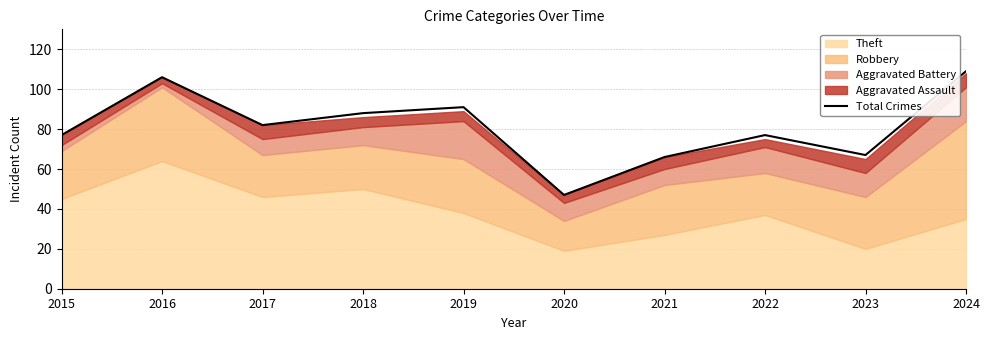

What is the change in value from 2018 to 2024?

+21